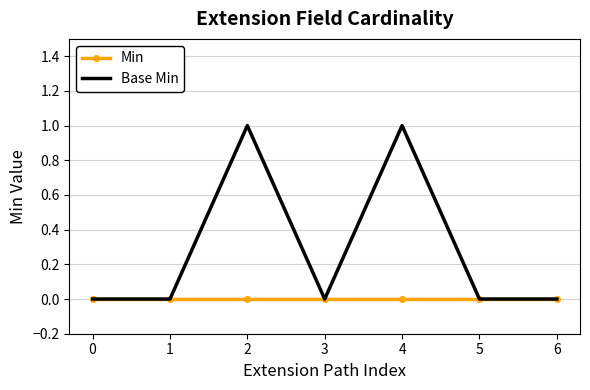

Which series has the largest total across all categories?

Base Min